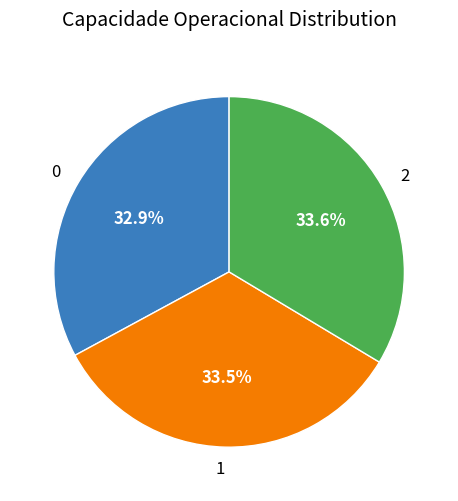

To the nearest percent, what is the average slice percentage?

33%